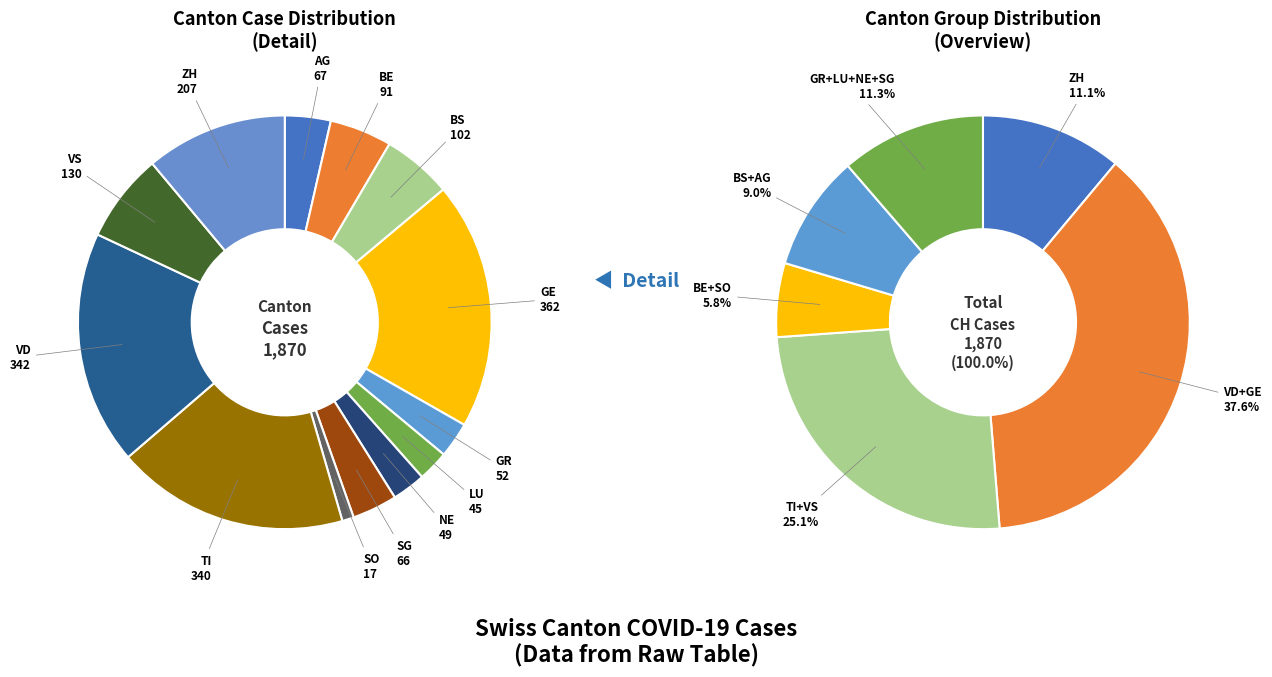

Is the sum of VS and VD greater than half?

No